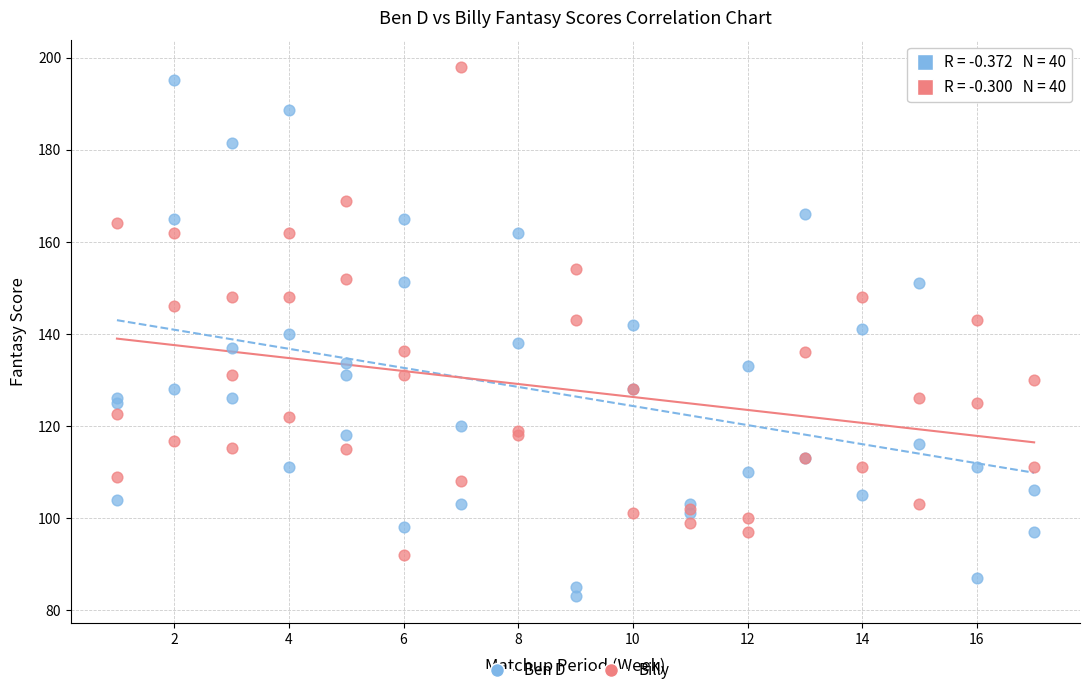

Which series reaches the minimum Y coordinate?

Ben D